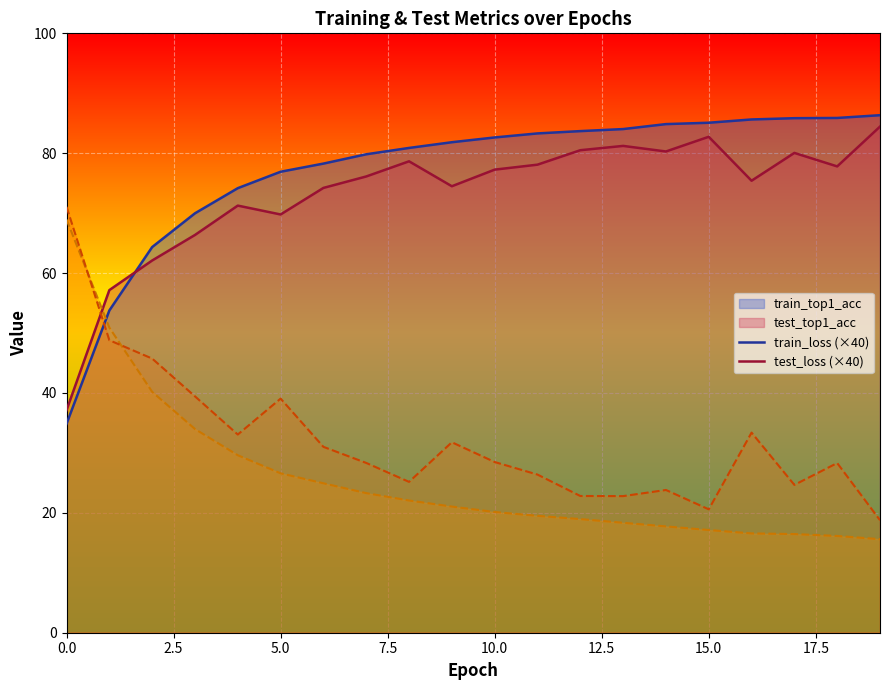

What is the difference between the maximum and second lowest values in the test_loss series?

50.5